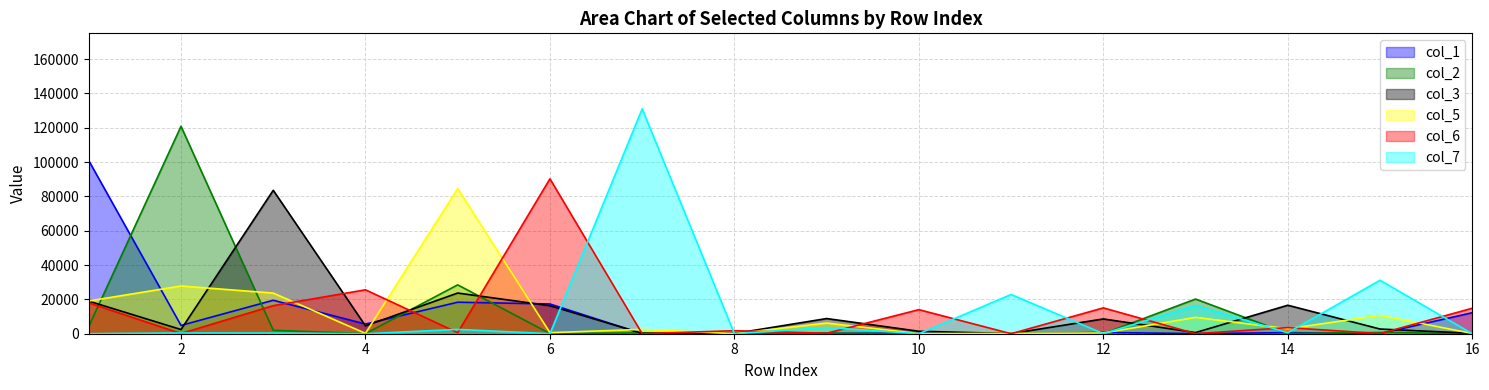

What is the smallest value displayed?

1